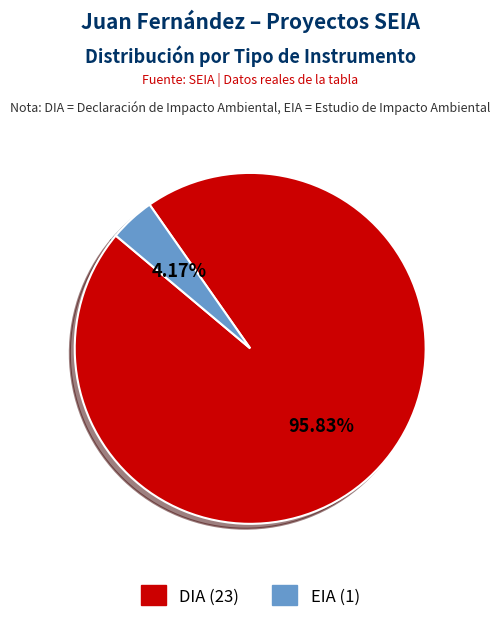

Does EIA account for over 50% of the chart?

No